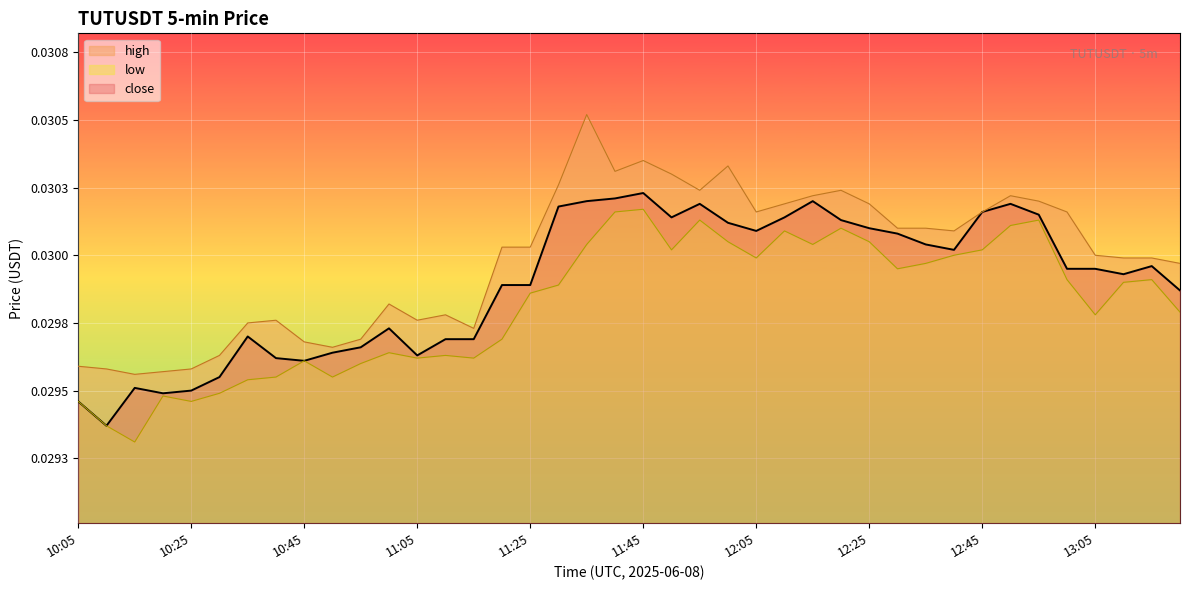

Is the value of high at 12:45 greater than the value of close at 12:45?

No